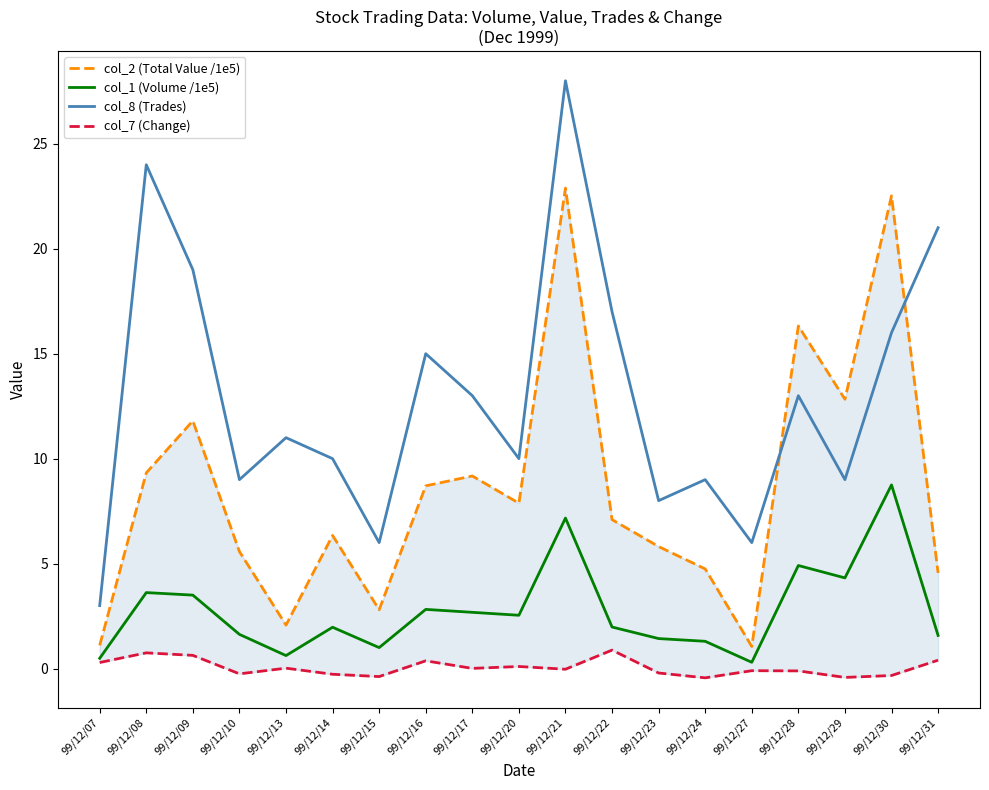

Reading right to left, list all the values displayed in this chart.

col_2 (Total Value /1e5): 4.6	22.5	12.8	16.3	1.1	4.7	5.8	7.1	22.9	7.9	9.2	8.7	2.8	6.3	2.1	5.6	11.8	9.3	1.1
col_1 (Volume /1e5): 1.6	8.8	4.3	4.9	0.3	1.3	1.4	2.0	7.2	2.5	2.7	2.8	1.0	2.0	0.6	1.6	3.5	3.6	0.5
col_8 (Trades): 21.0	16.0	9.0	13.0	6.0	9.0	8.0	17.0	28.0	10.0	13.0	15.0	6.0	10.0	11.0	9.0	19.0	24.0	3.0
col_7 (Change): 0.4	-0.3	-0.4	-0.1	-0.1	-0.4	-0.2	0.9	-0.0	0.1	0.0	0.4	-0.4	-0.3	0.0	-0.2	0.6	0.8	0.3